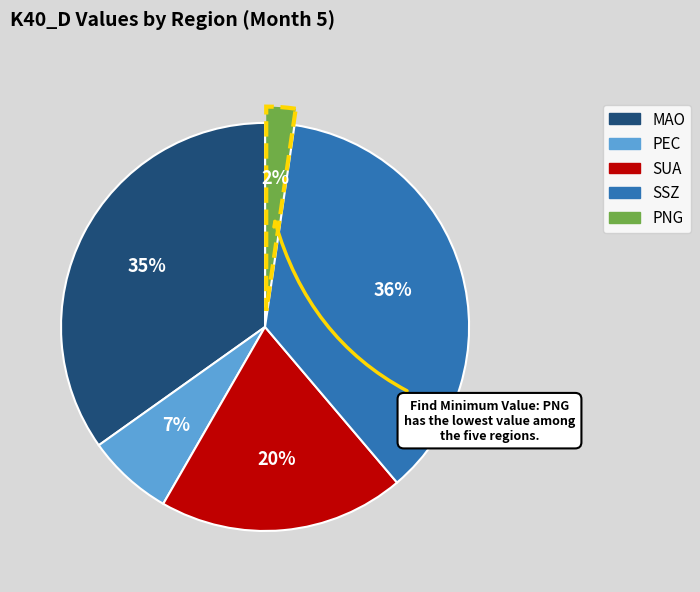

What percentage is the SUA slice, to the nearest percent?

20%